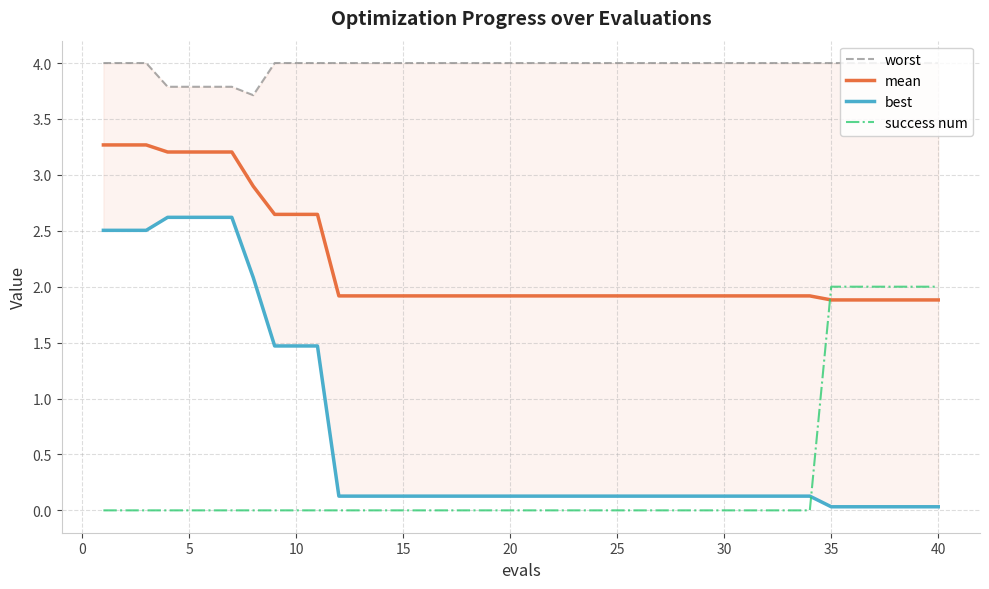

What is the value of the worst point at the 13th from the left?

4.0